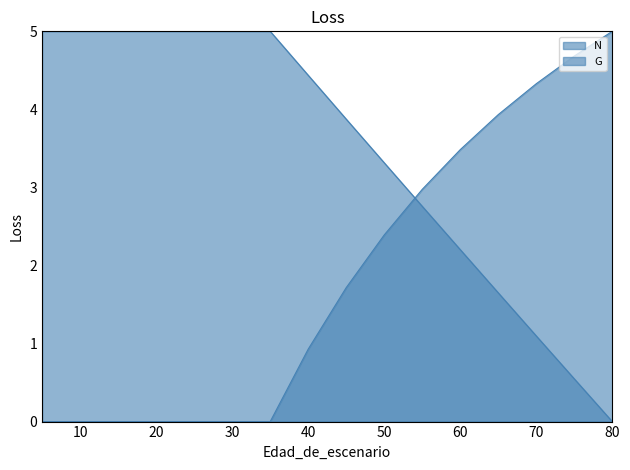

What is the sum of all G values?

29.4